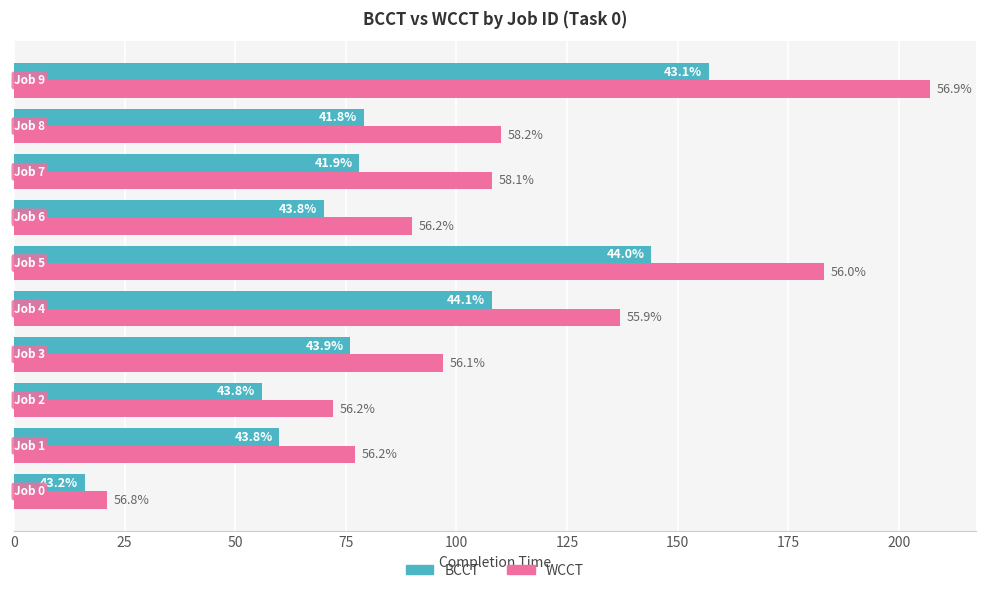

What are all the series names shown in the legend?

BCCT, WCCT